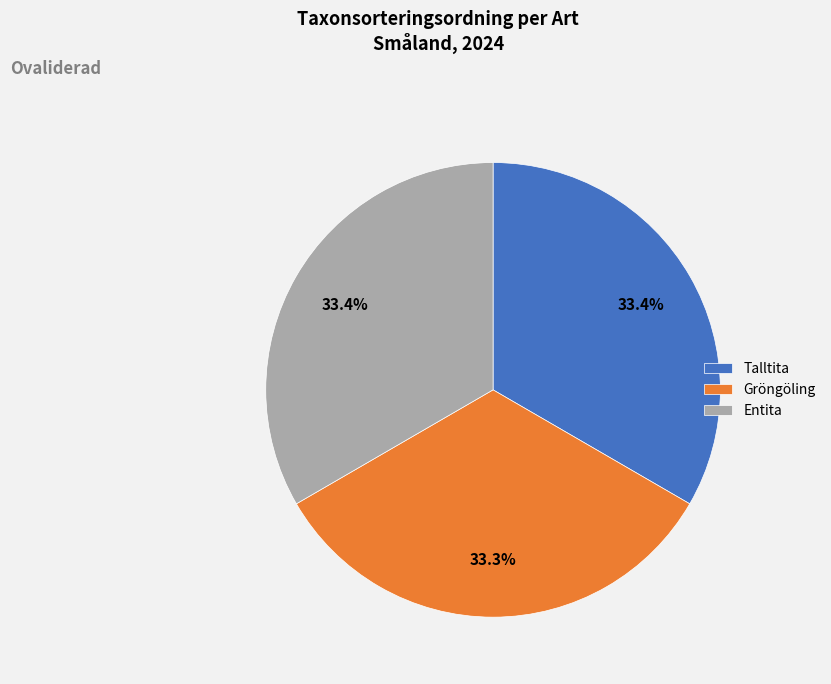

Approximately how many times larger is the value at Entita compared to Talltita?

1.0